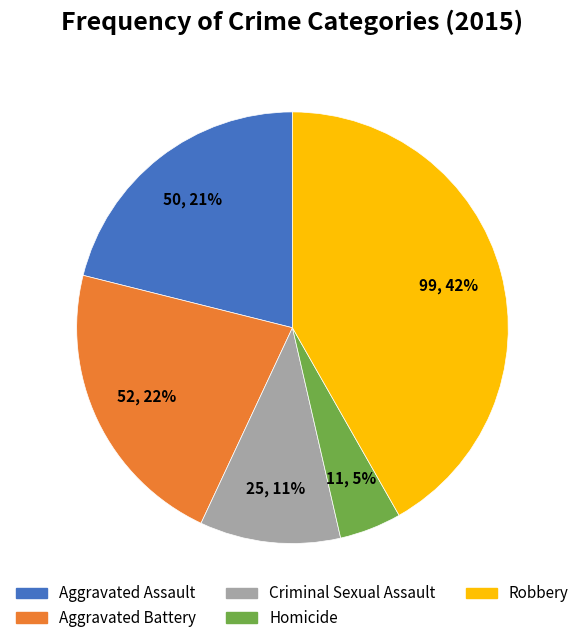

Is there a majority slice in this chart?

No